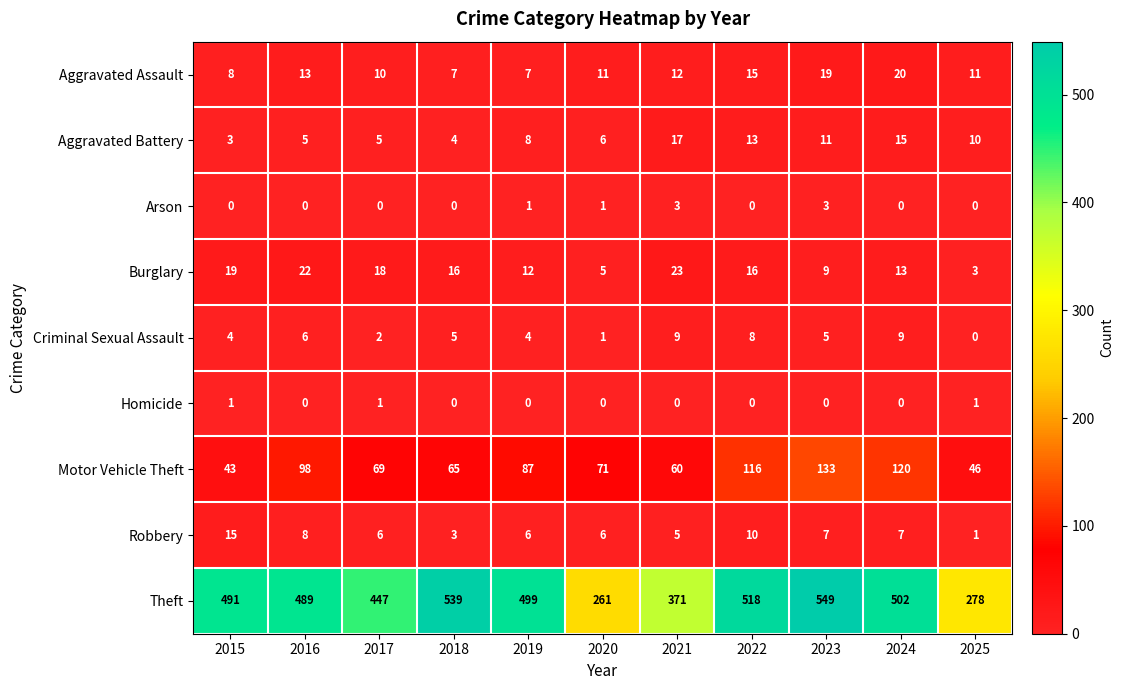

Between 2020 and 2023, which series saw the biggest shift?

Theft